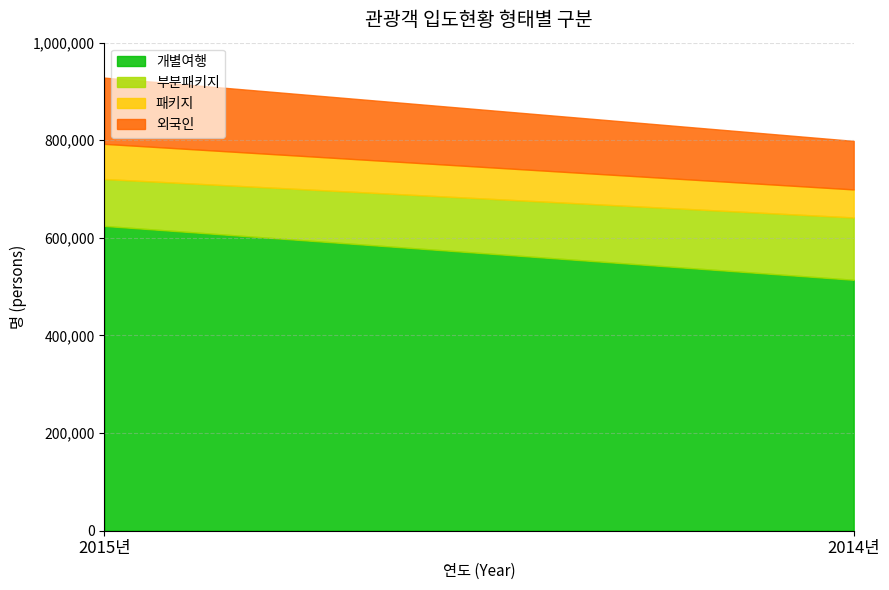

What are all the series names shown in the legend?

개별여행, 부분패키지, 패키지, 외국인